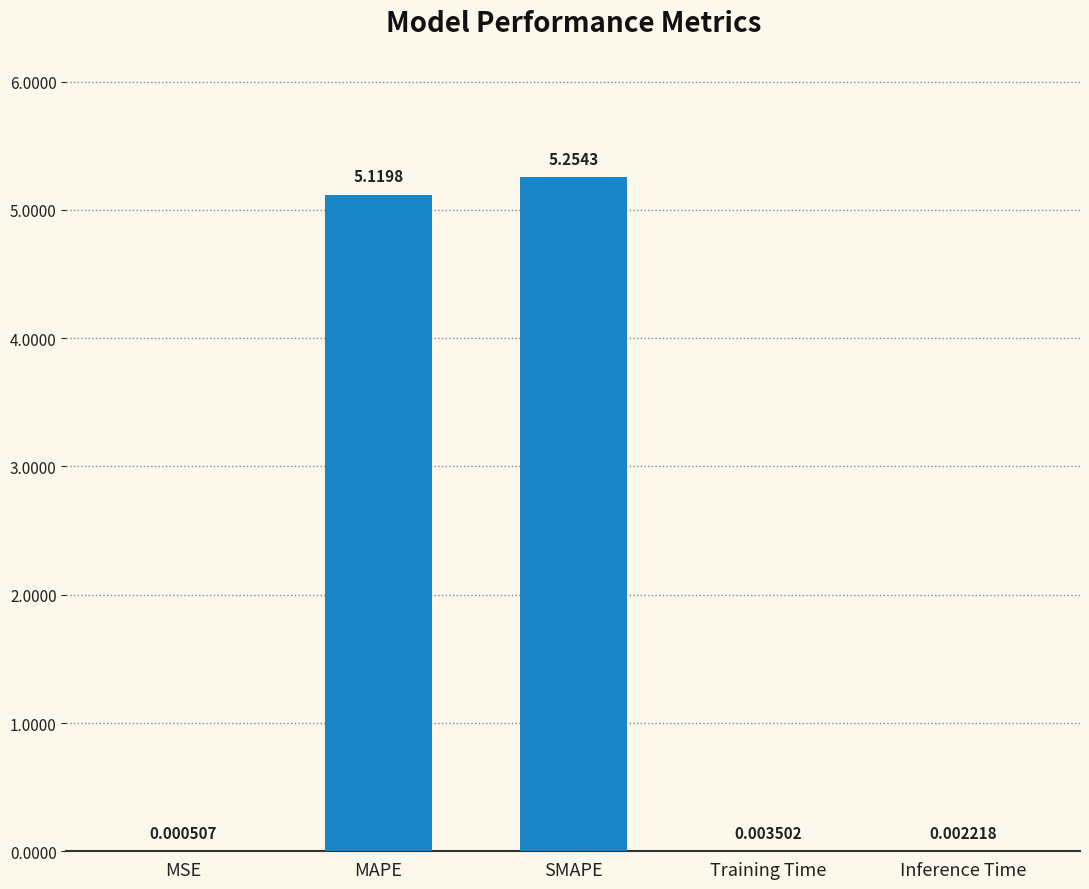

Where is the data nearest to the value 2?

Training Time